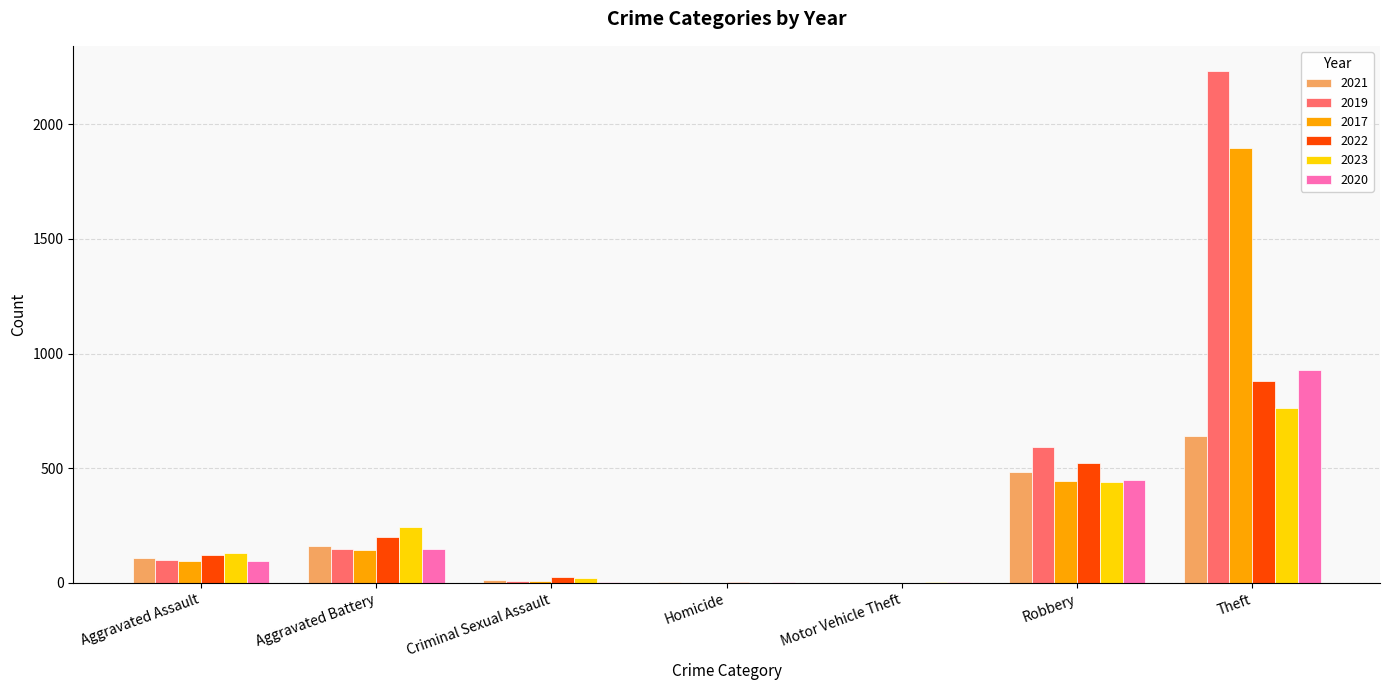

What is the maximum value shown in the chart?

2230